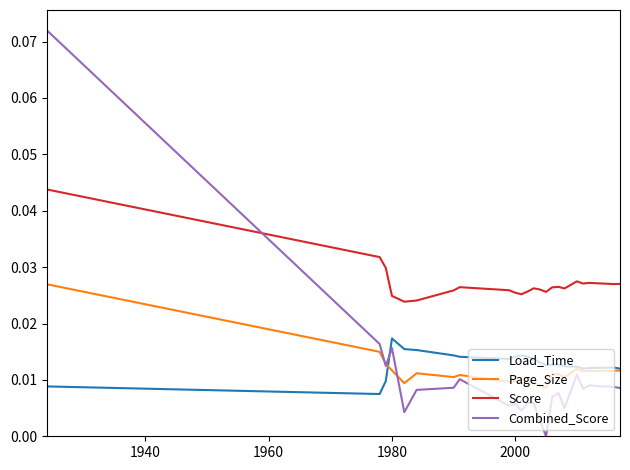

True or false: Score and Page_Size intersect in this chart.

False